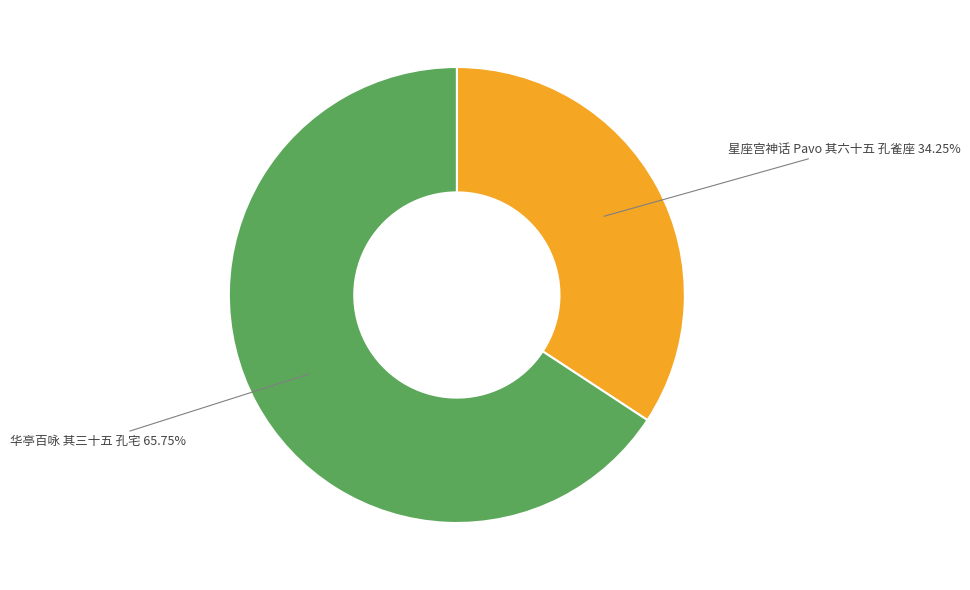

What is the total percentage of 华亭百咏 其三十五 孔宅 and 星座宫神话 Pavo 其六十五 孔雀座?

100.0%